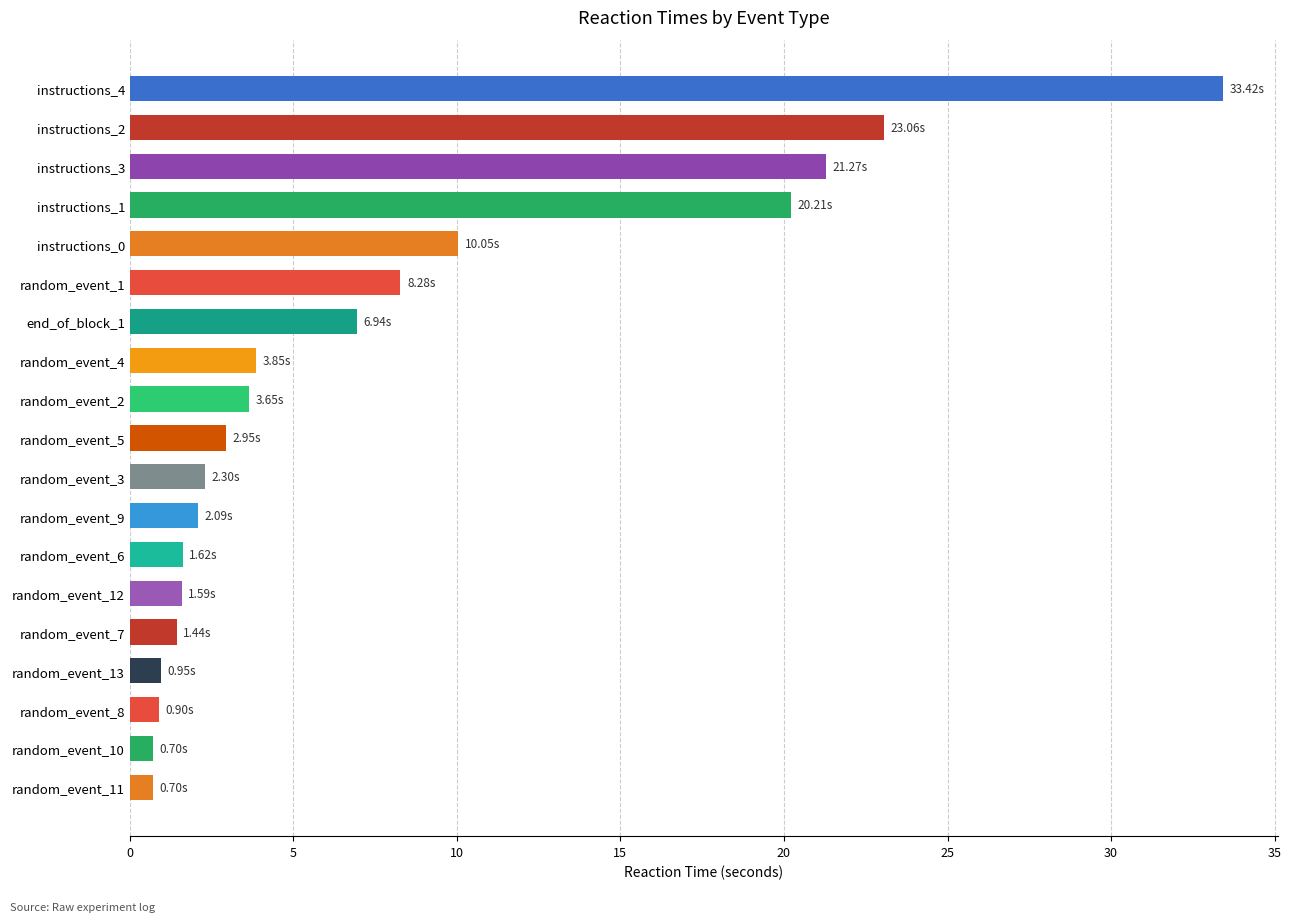

What is the minimum value shown in the chart?

0.7